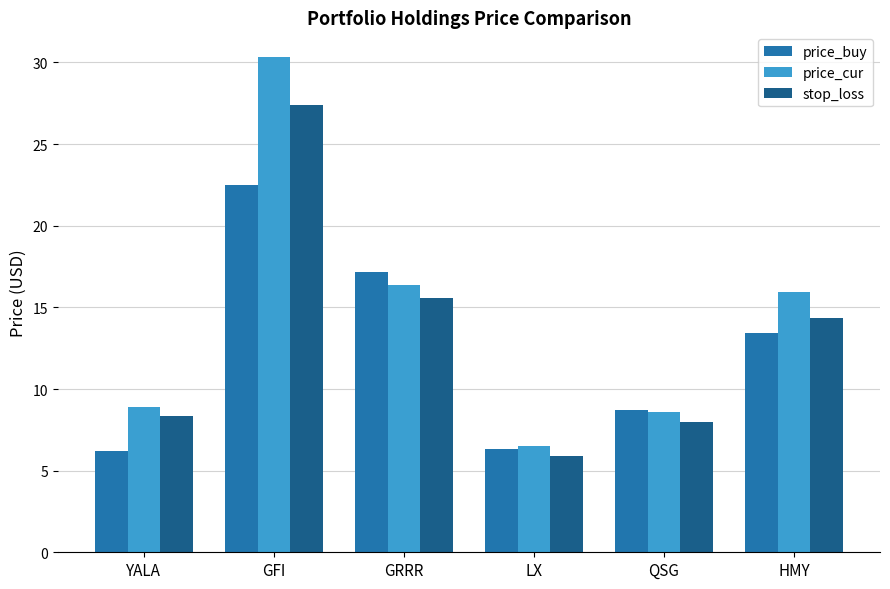

List the series in order of their peak value, highest first.

price_cur, stop_loss, price_buy